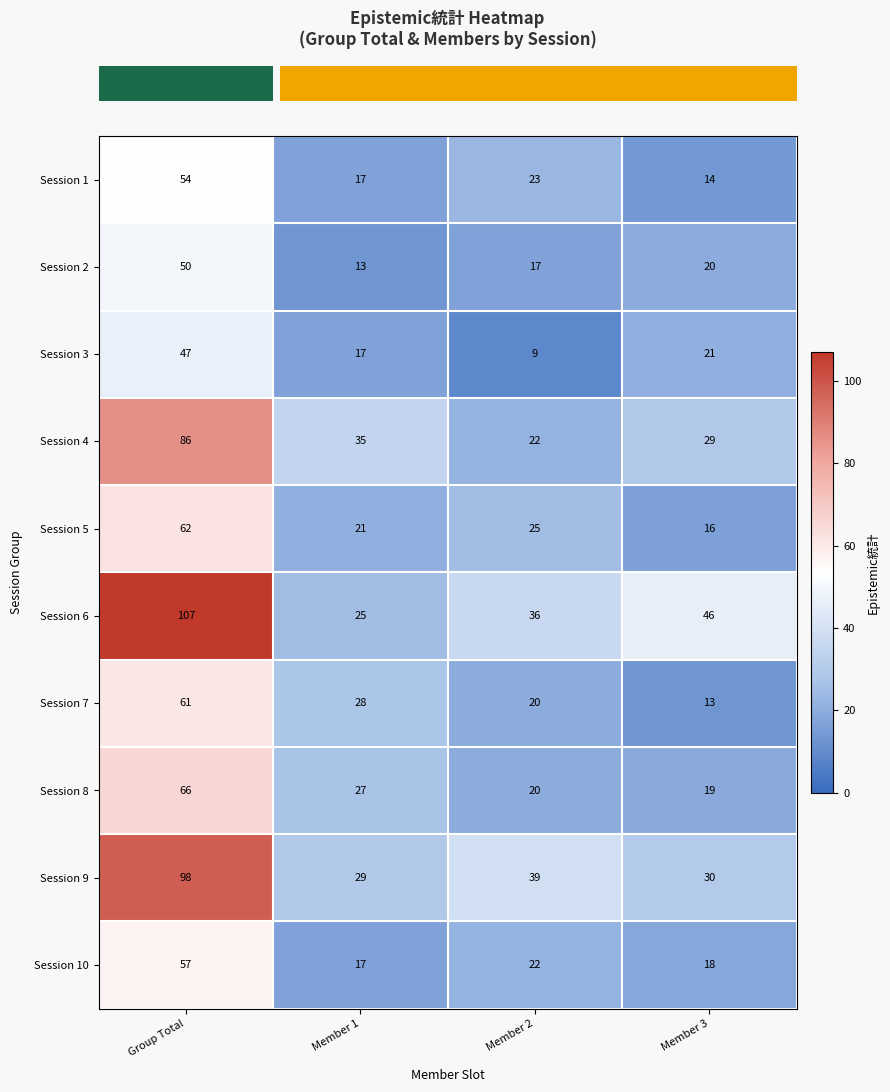

At which category is the sum across all series the highest?

Group Total